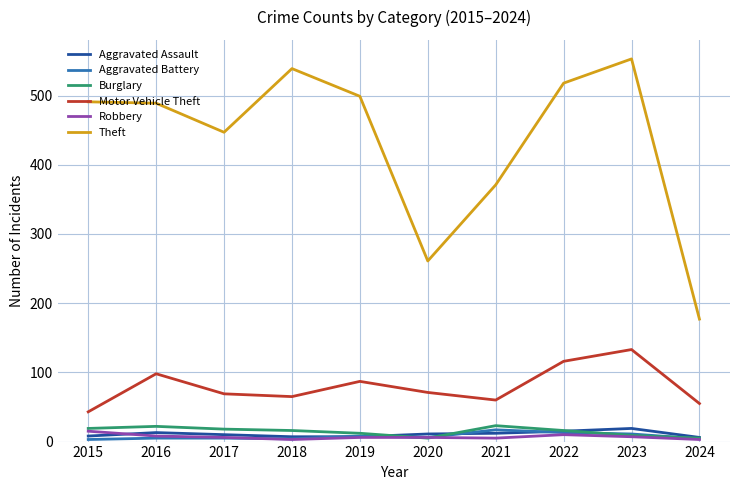

True or false: Theft and Burglary cross at least once.

False